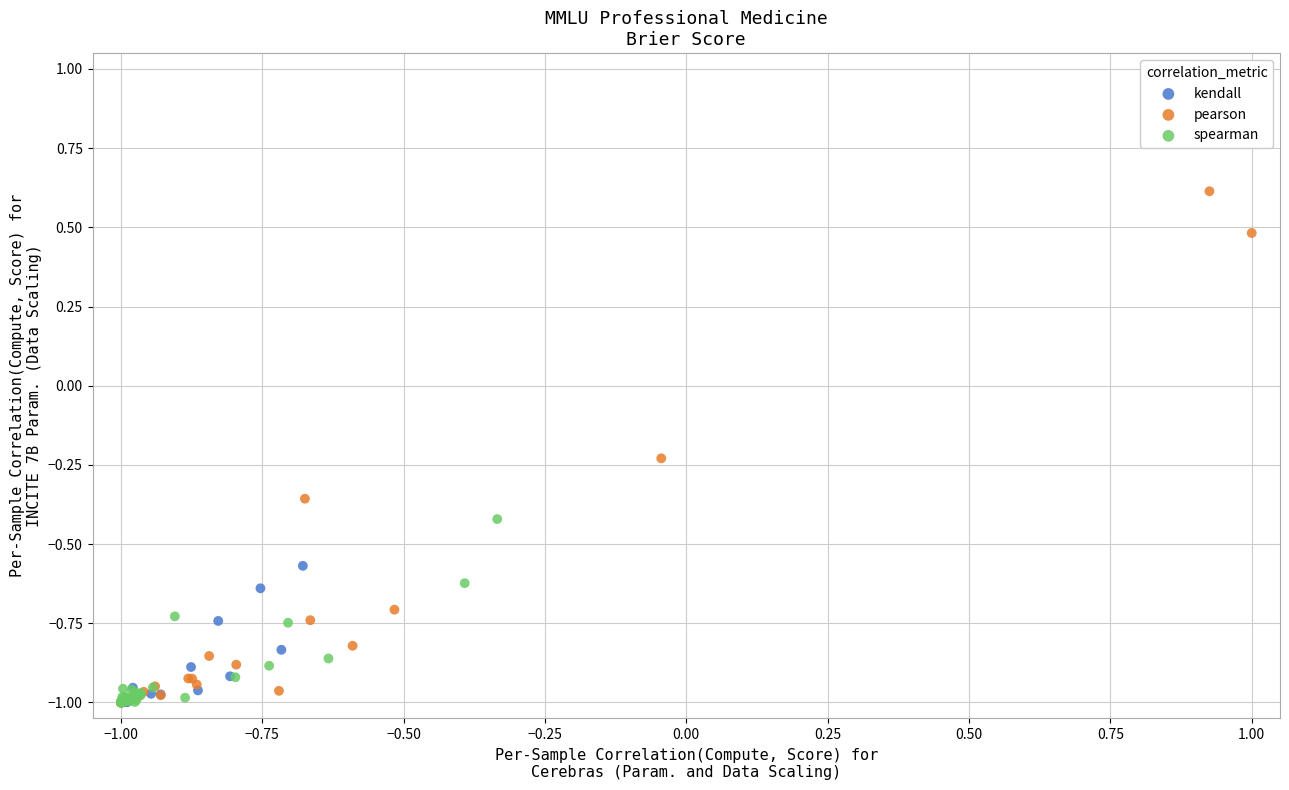

Which series reaches the maximum Y coordinate?

pearson